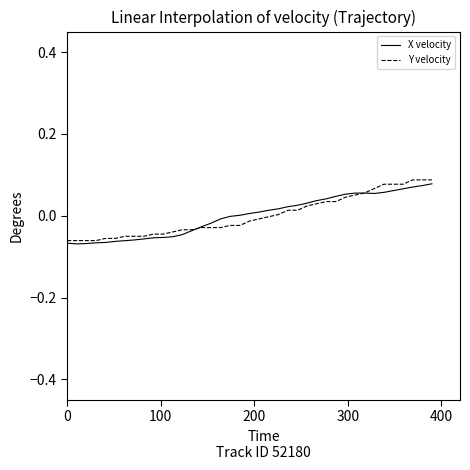

How many lines are shown in the chart?

2